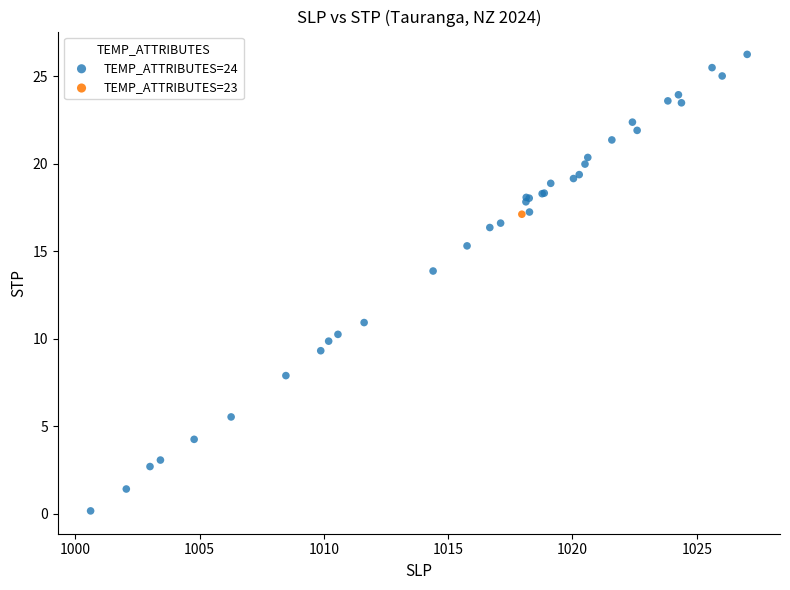

What are all the series names shown in the legend?

TEMP_ATTRIBUTES=24, TEMP_ATTRIBUTES=23